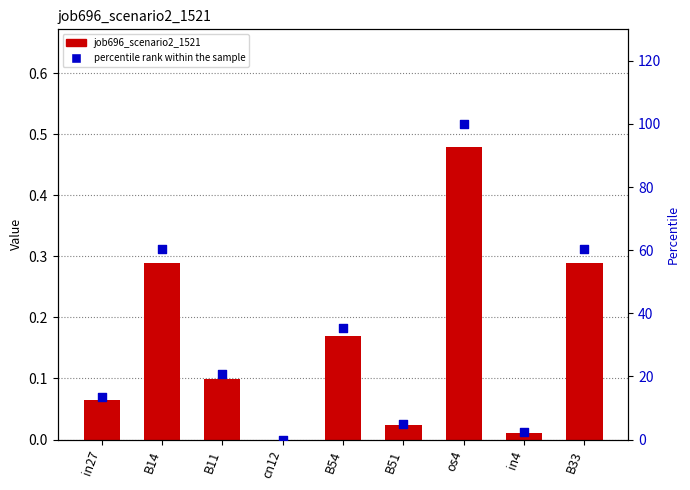

At which category is the sum across all series the highest?

os4